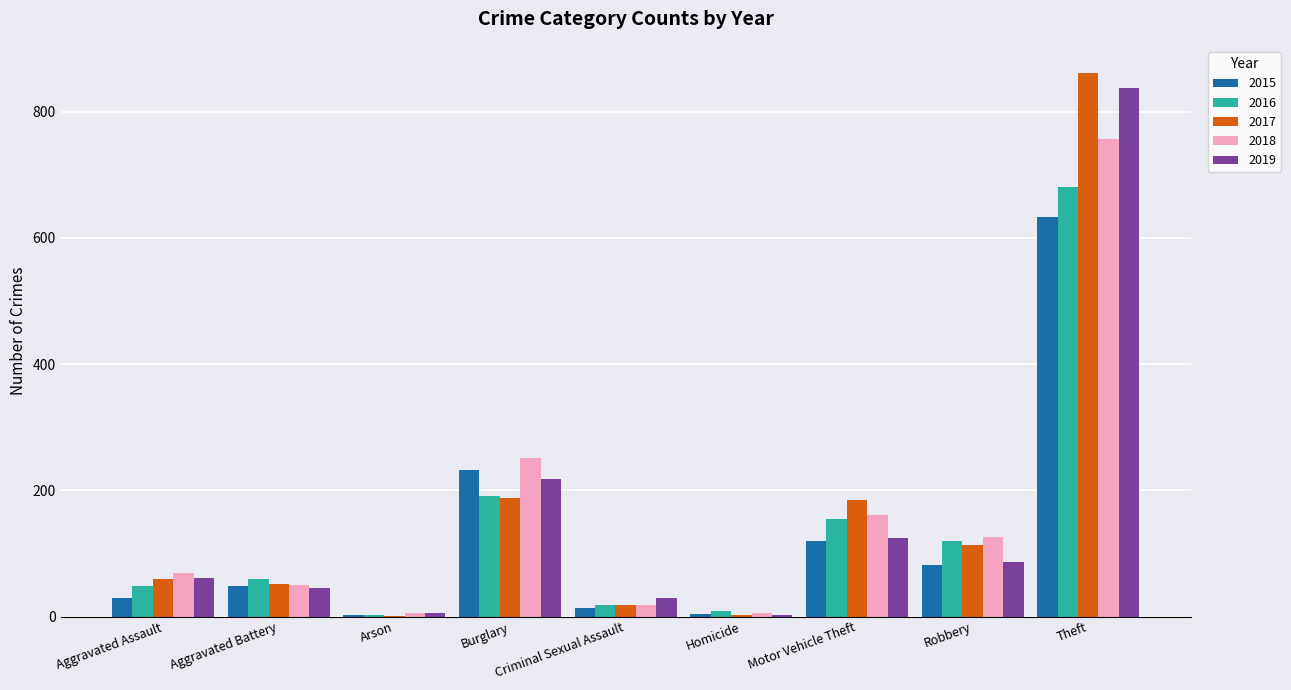

What is the sum of all 2015 values?

1165